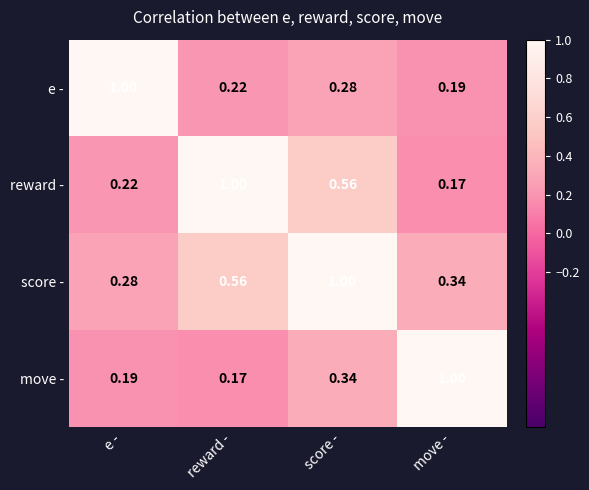

What is the spread (max minus min) of values at e -?

0.8